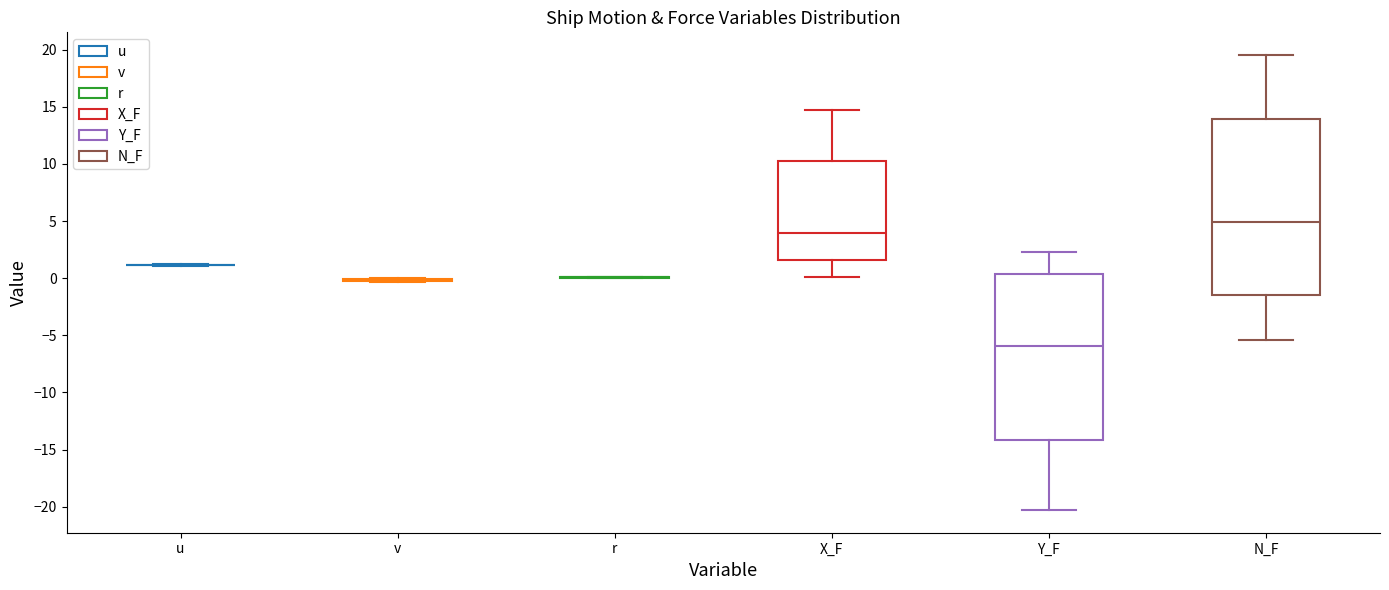

Comparing the boxes themselves (not the whiskers), which one is the tallest?

N_F